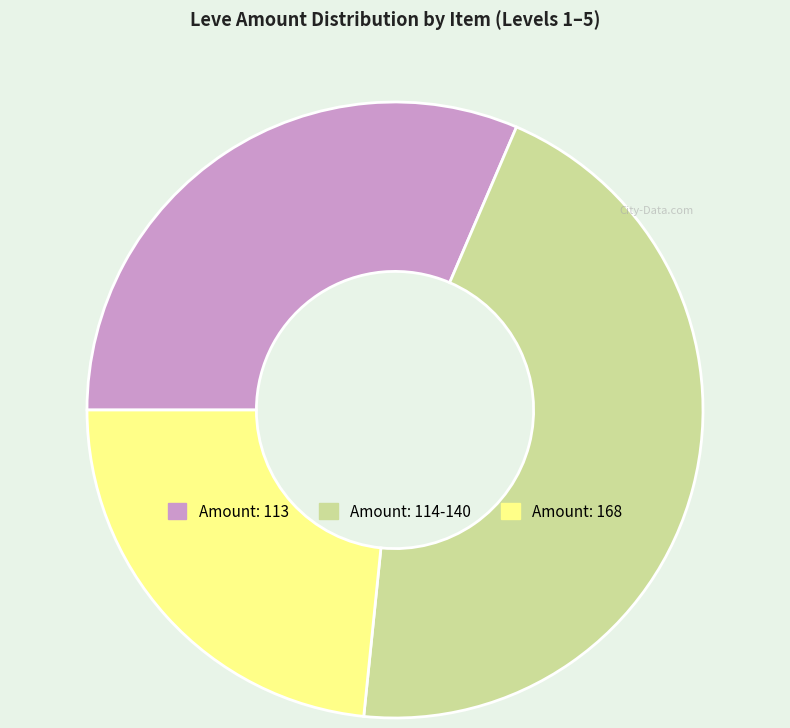

Count the number of slices in the pie.

3